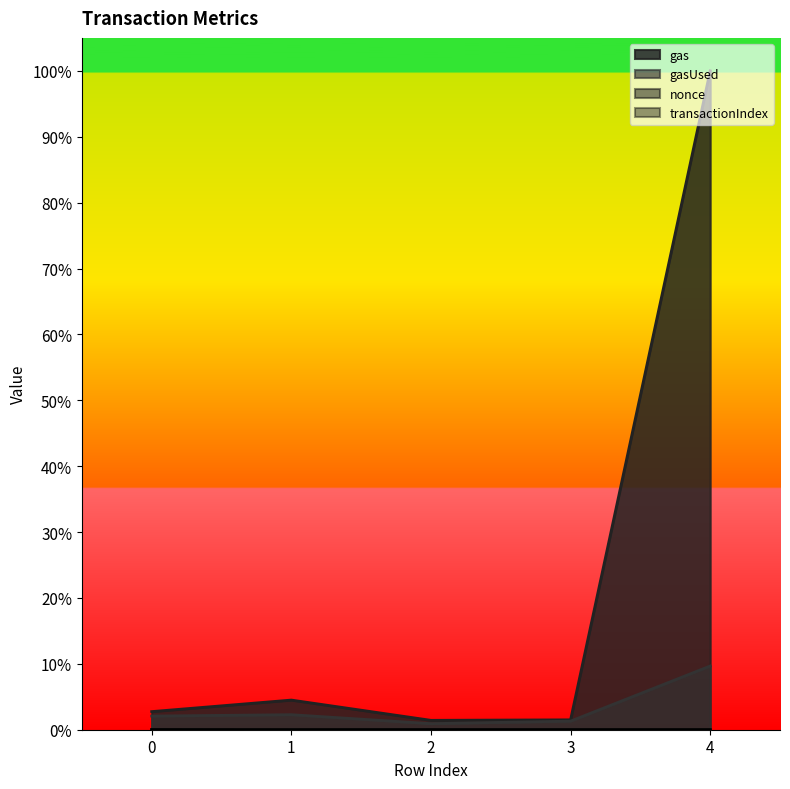

Does the chart display data point markers on the line(s)?

No